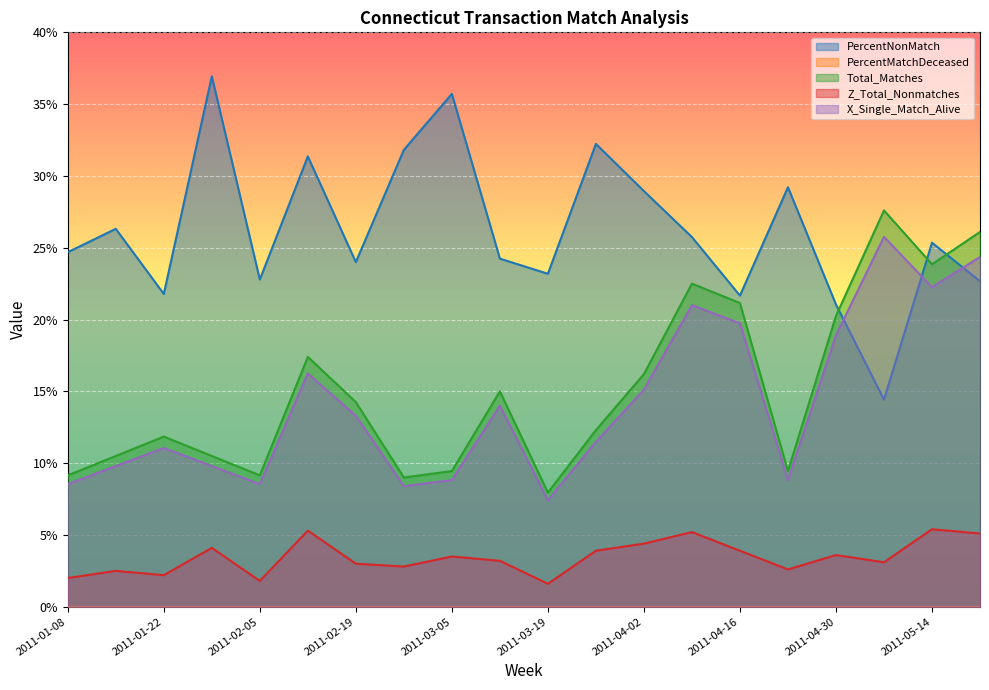

Reading left to right, what are all the values shown in this chart?

PercentNonMatch: 24.7	26.3	21.8	36.9	22.8	31.4	24.0	31.8	35.7	24.2	23.2	32.2	28.9	25.7	21.7	29.2	21.1	14.4	25.4	22.7
Total_Matches: 9.2	10.5	11.8	10.5	9.2	17.4	14.2	9.0	9.4	15.0	7.9	12.3	16.2	22.5	21.1	9.4	20.2	27.6	23.8	26.1
Z_Total_Nonmatches: 2.0	2.5	2.2	4.1	1.8	5.3	3.0	2.8	3.5	3.2	1.6	3.9	4.4	5.2	3.9	2.6	3.6	3.1	5.4	5.1
X_Single_Match_Alive: 8.5	9.8	11.1	9.8	8.5	16.2	13.3	8.4	8.8	14.0	7.4	11.5	15.1	21.0	19.7	8.8	18.9	25.8	22.3	24.4